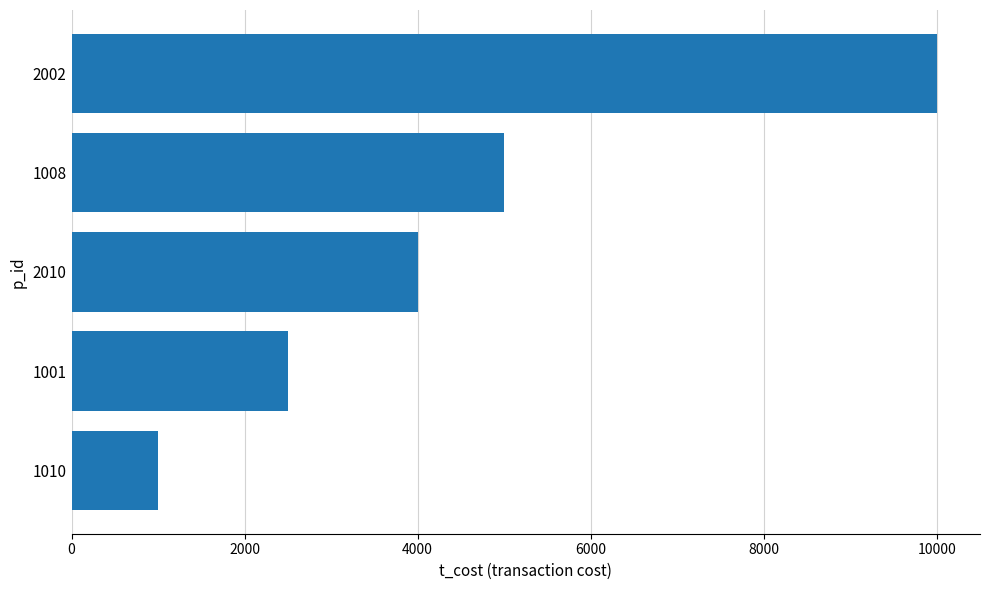

What is the difference between the maximum and minimum values?

9000